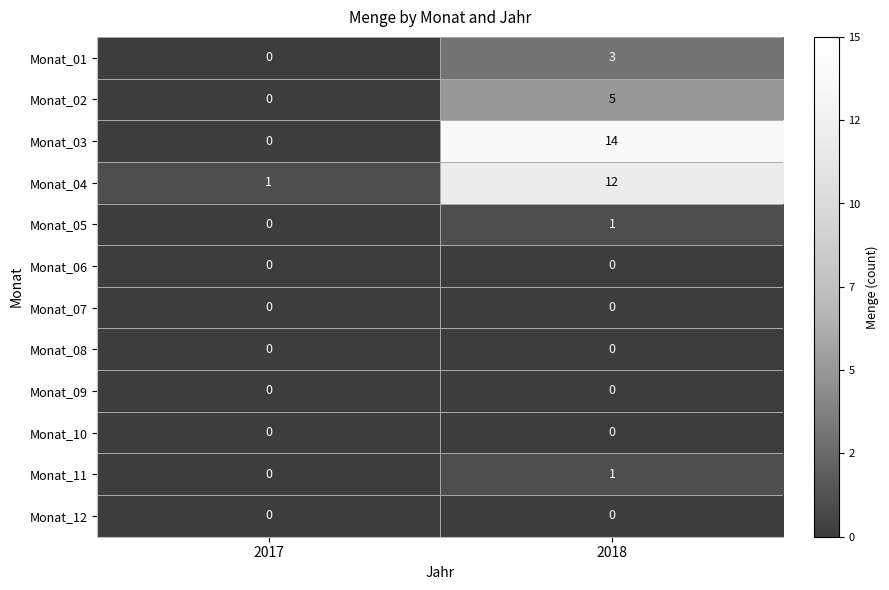

List the labels in order of Monat_04 value, largest first.

2018, 2017